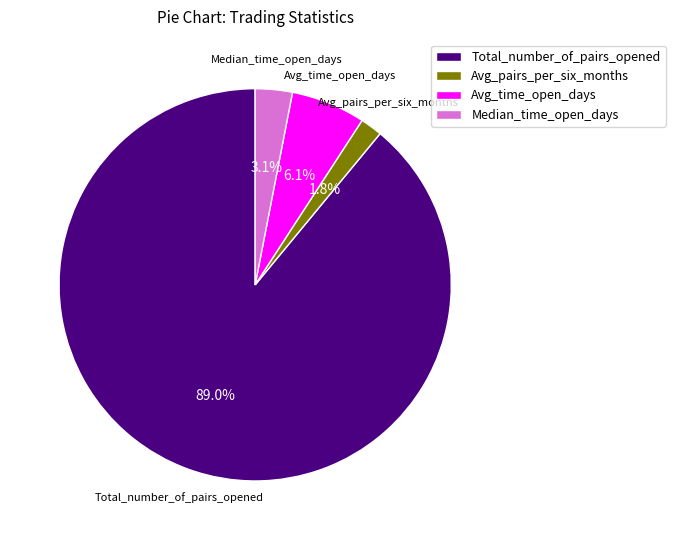

To the nearest percent, what is the average slice percentage?

25%